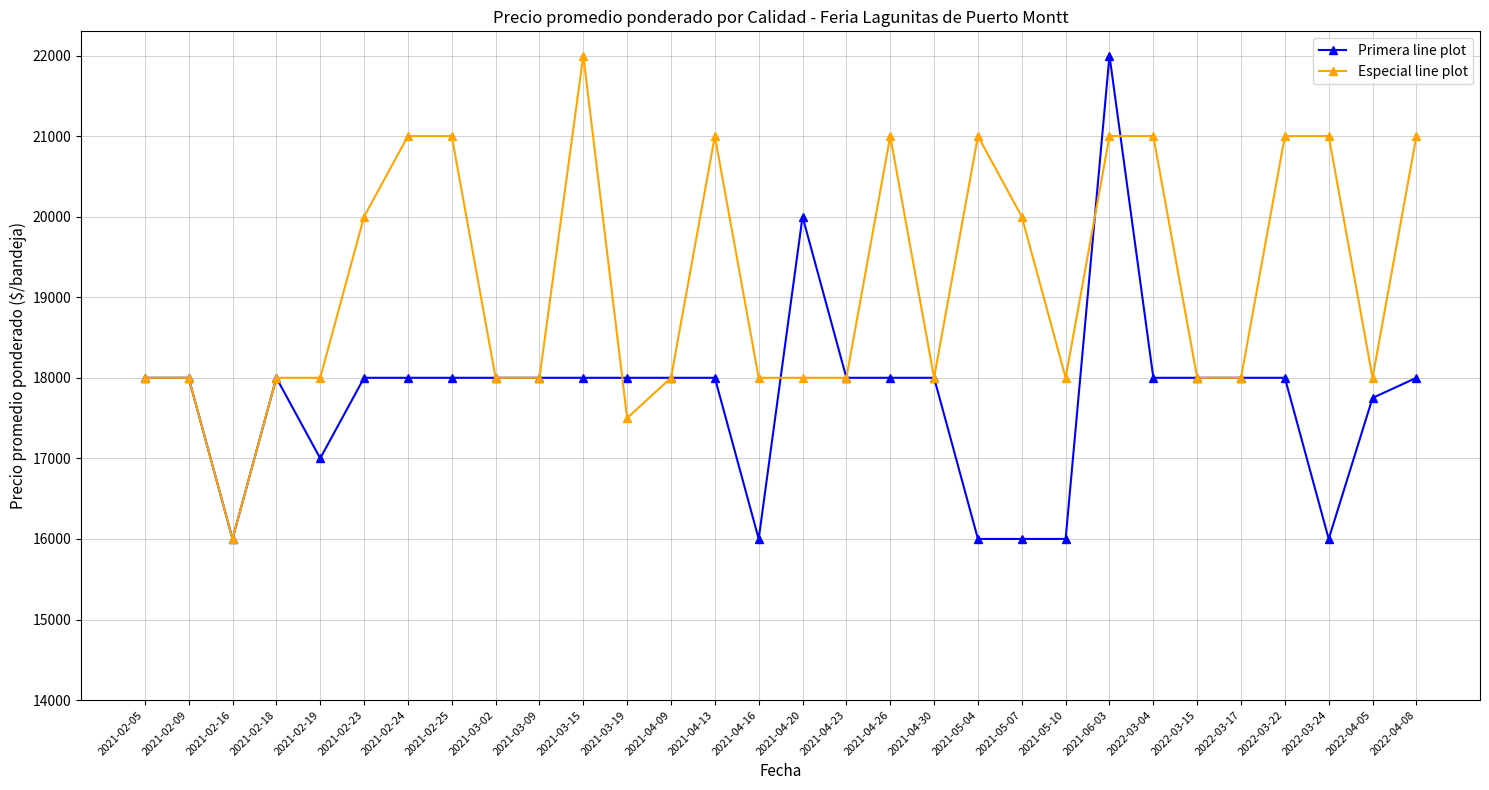

What is the sum of the Primera line plot values at 2021-02-16 and 2022-04-05?

33750